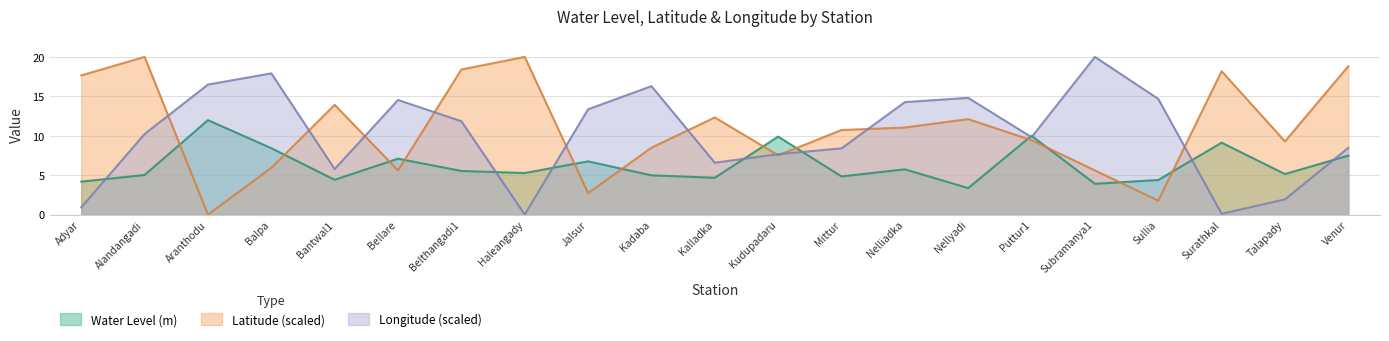

Rank the series at Nelliadka from lowest to highest value.

Water Level (m), Latitude (scaled), Longitude (scaled)